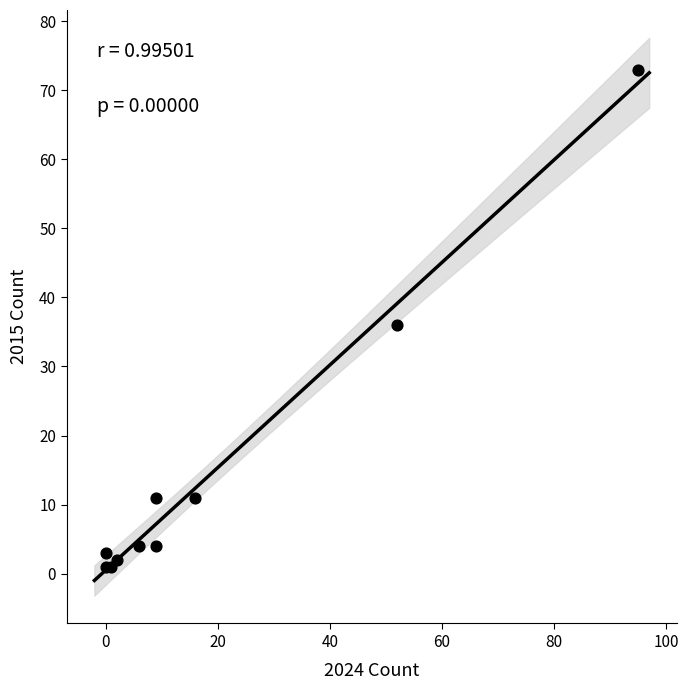

What Y value in the scatter plot is closest to 37?

36